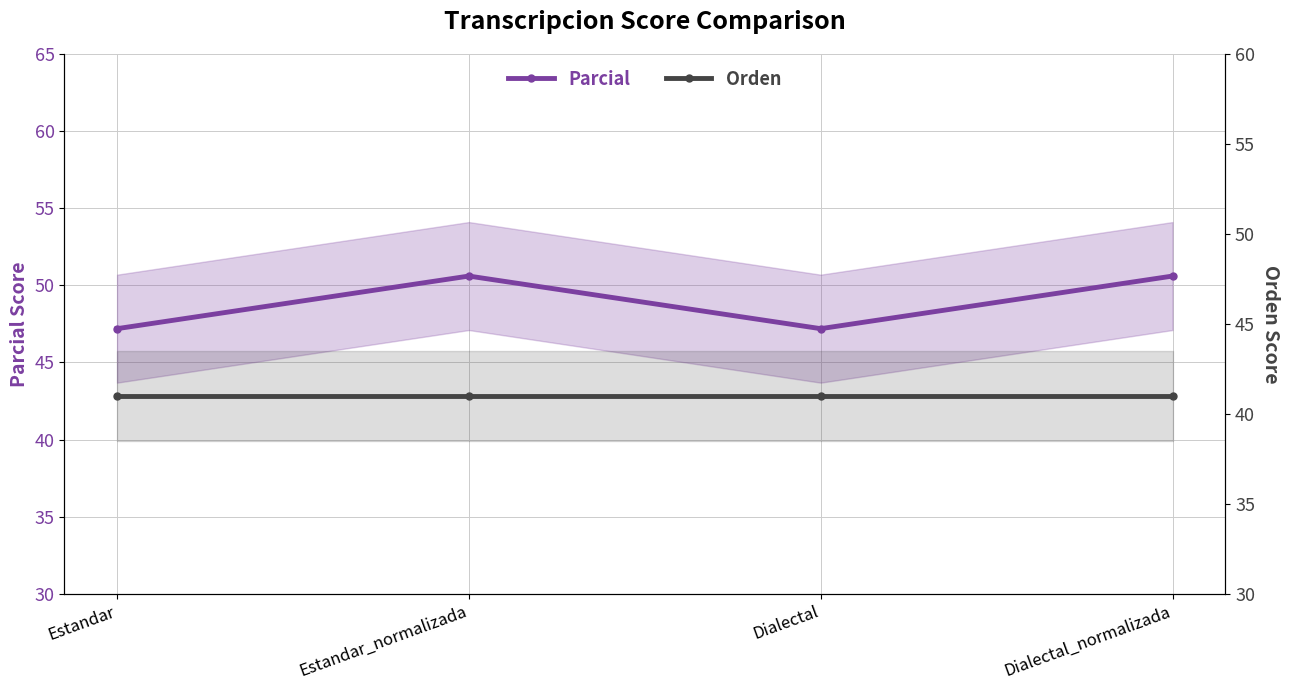

The Orden series shows 71.5 at Dialectal_normalizada. True or false?

False